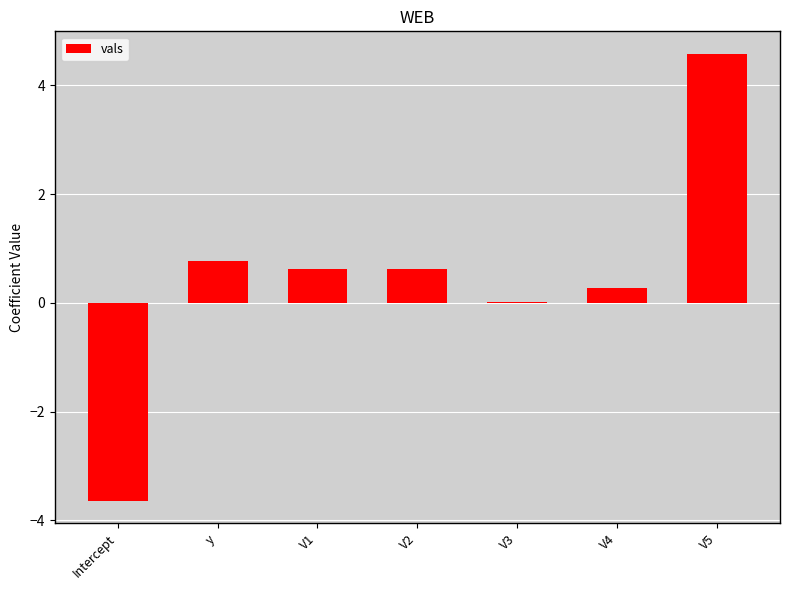

At which category does the chart reach its peak across all series?

V5